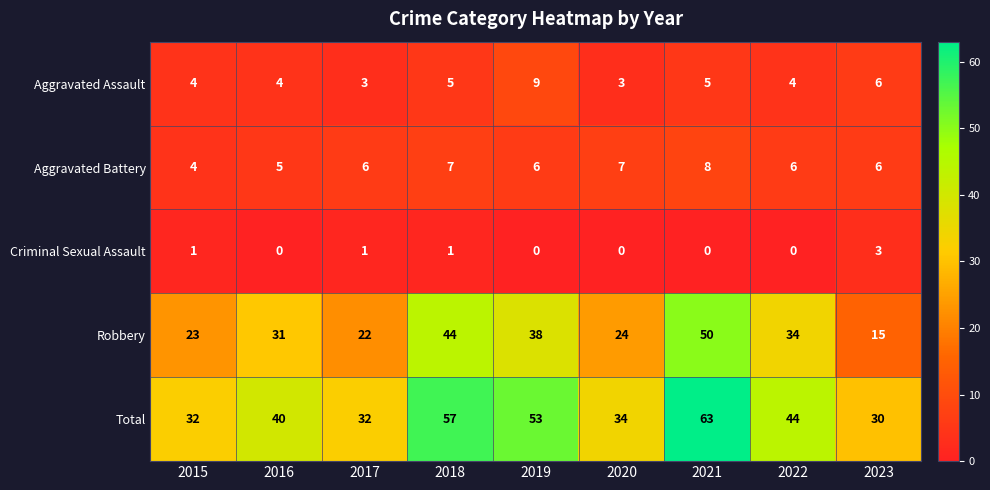

True or false: Robbery has a value of 31 at 2017.

False